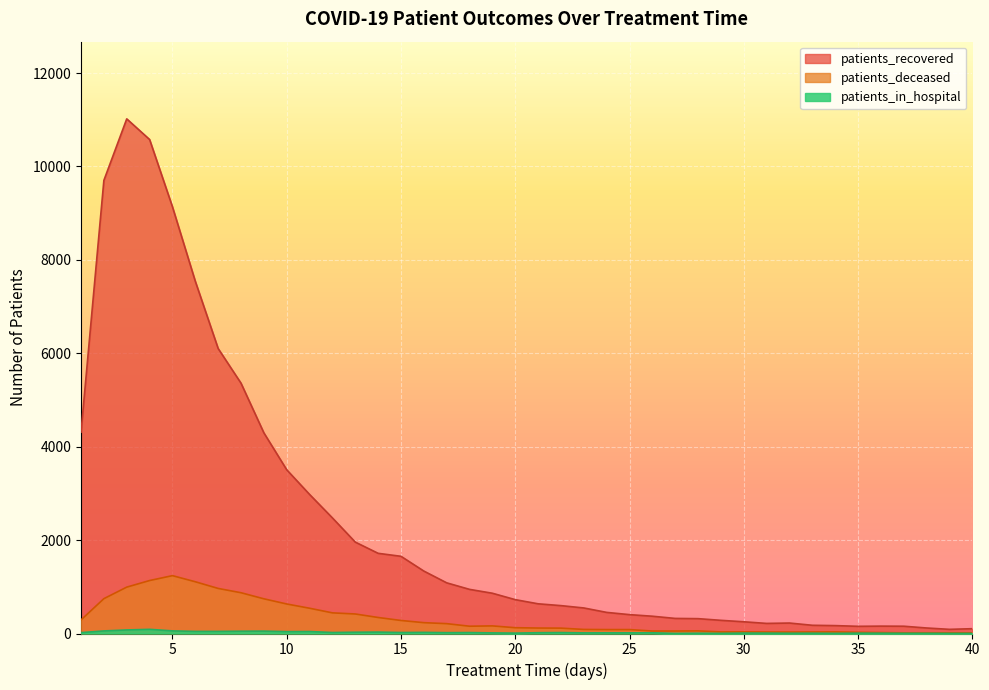

The patients_in_hospital series shows 3 at 38. True or false?

False